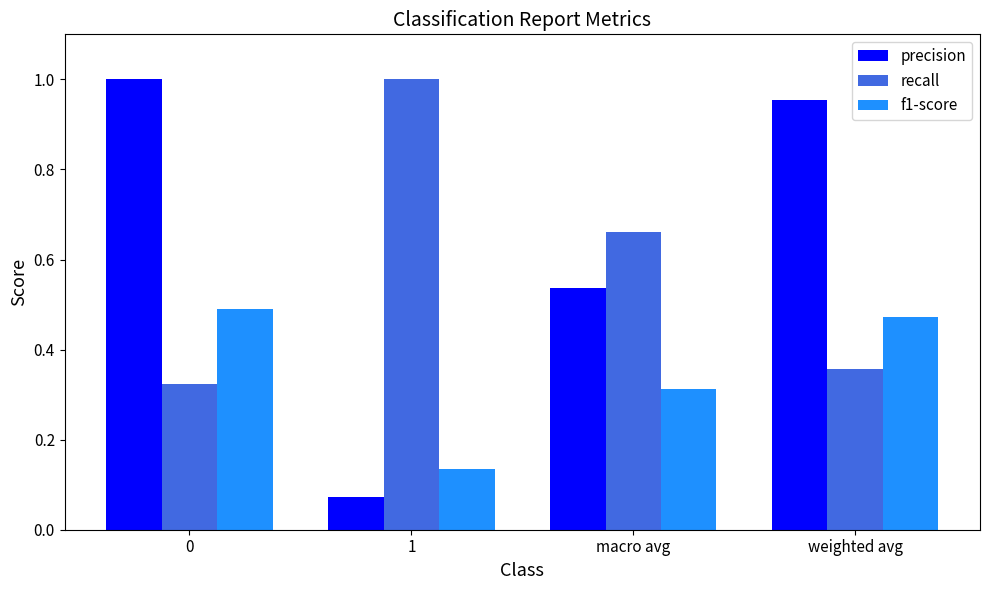

Which series has the widest spread of values?

precision